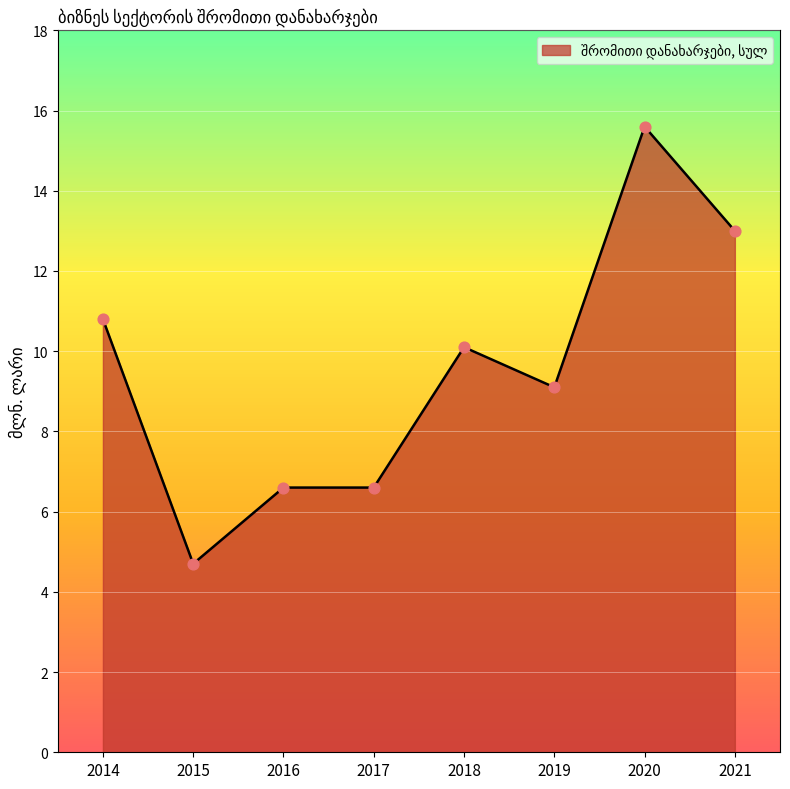

What is the ratio of the value at 2018 to the value at 2019?

1.1